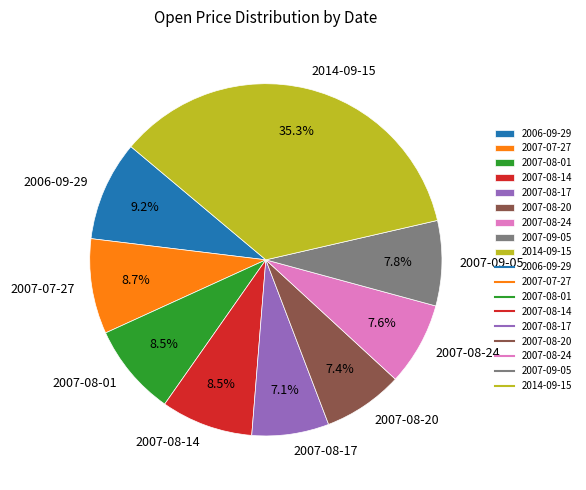

Count the number of slices in the pie.

9